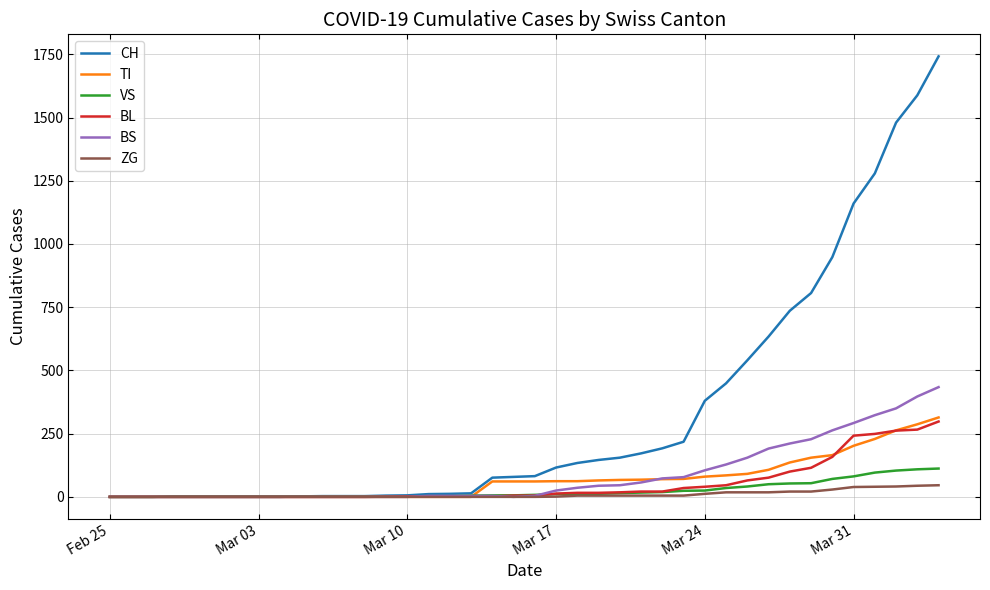

Which series has the widest spread of values?

CH